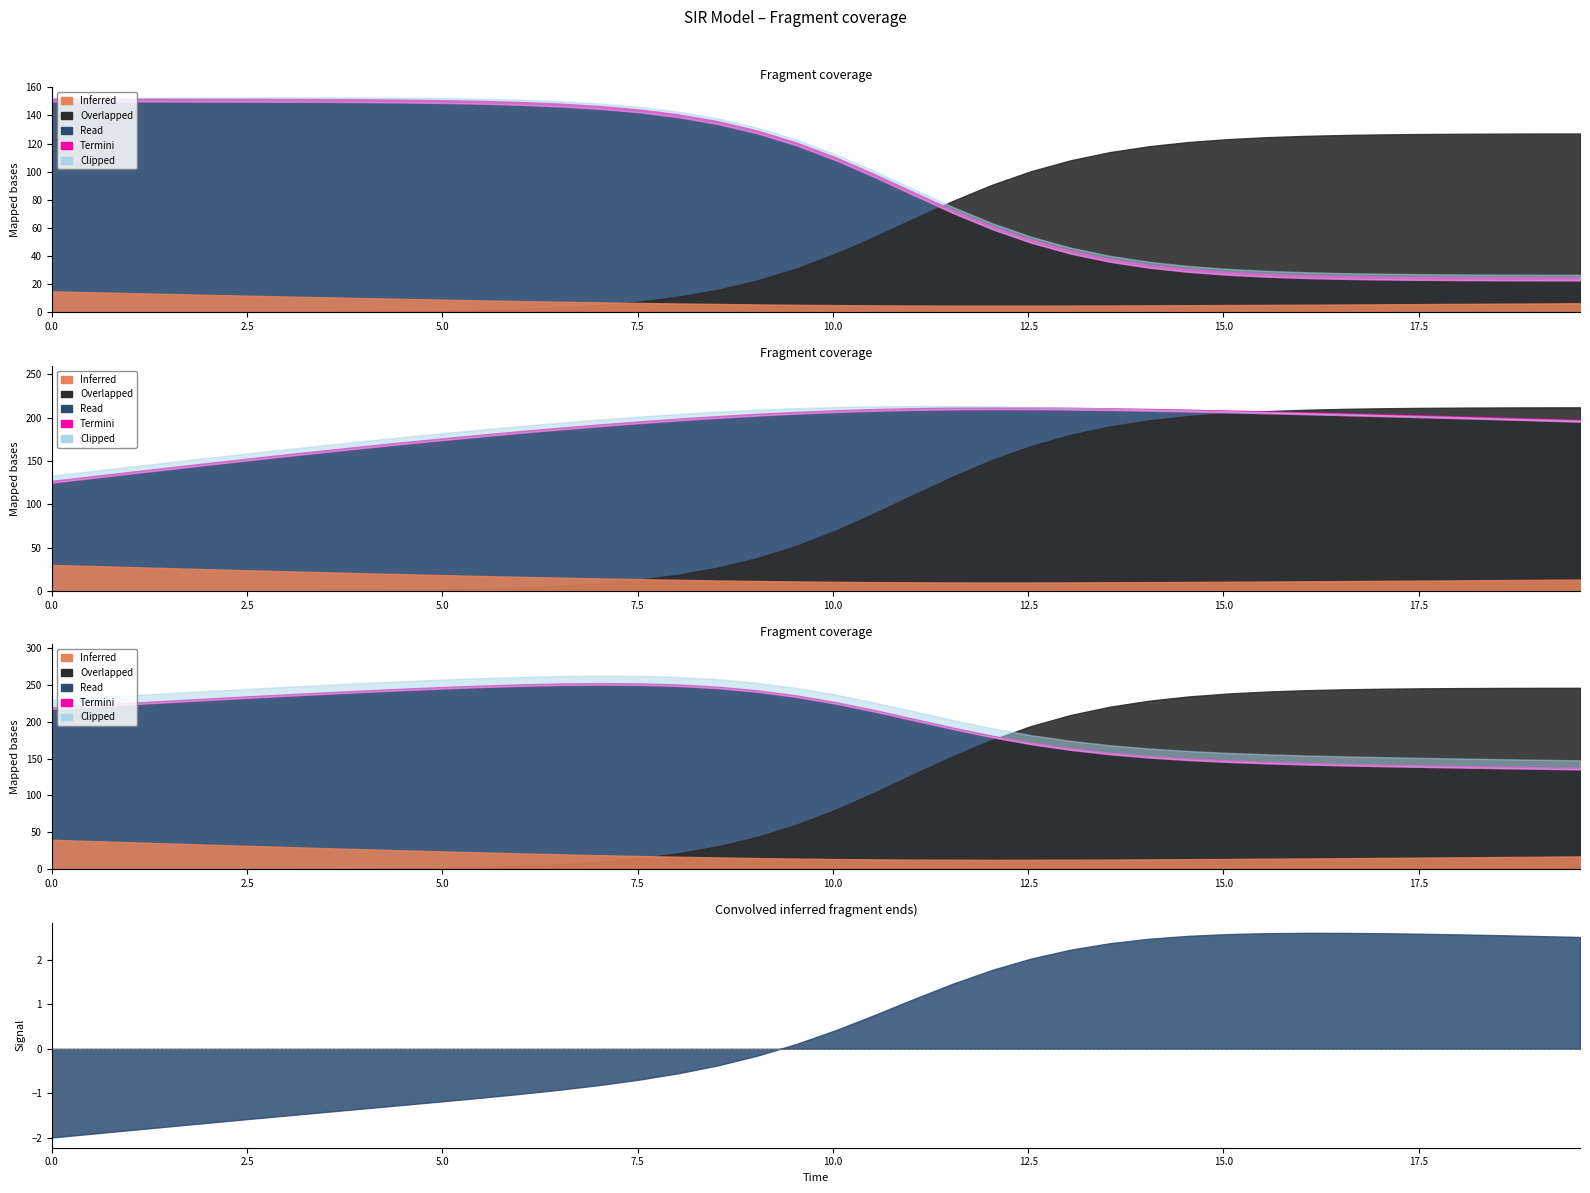

What is the sum of the time values at 12 and 26?

19.1